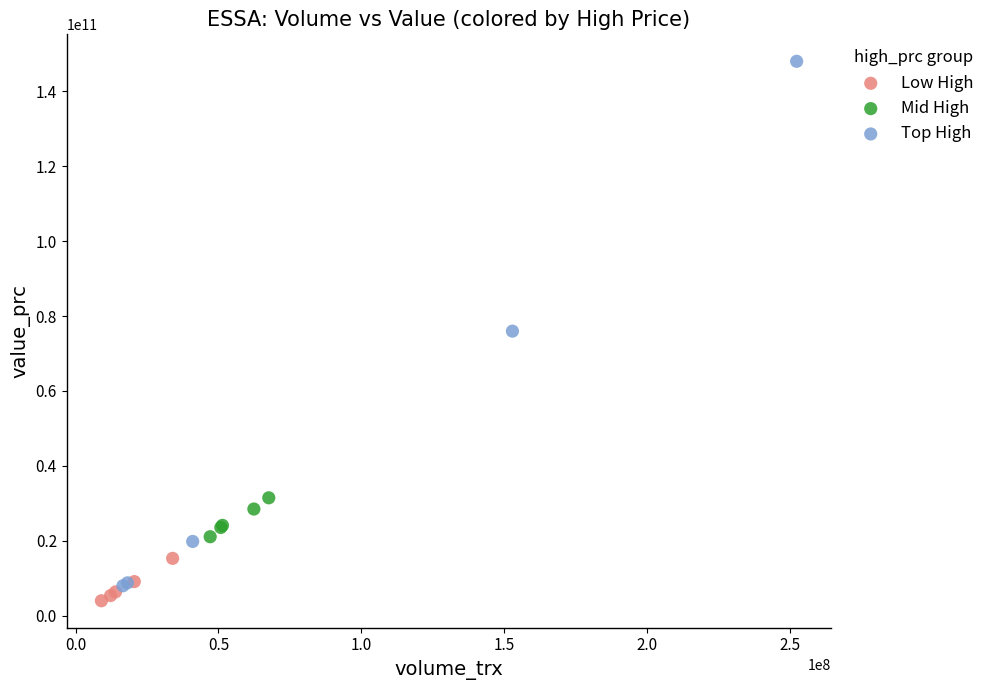

Which series contains the highest Y value?

Top High